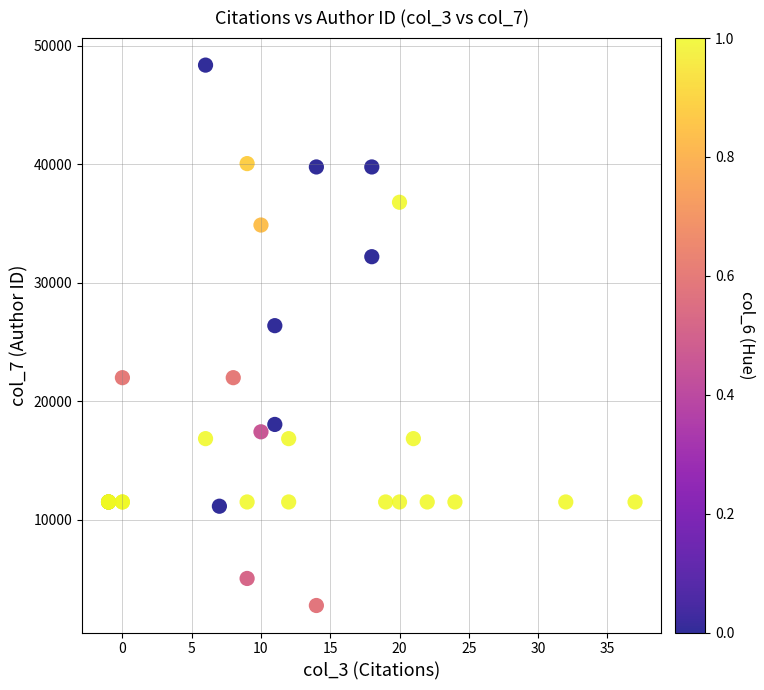

What Y value in the scatter plot is closest to 25559?

26373